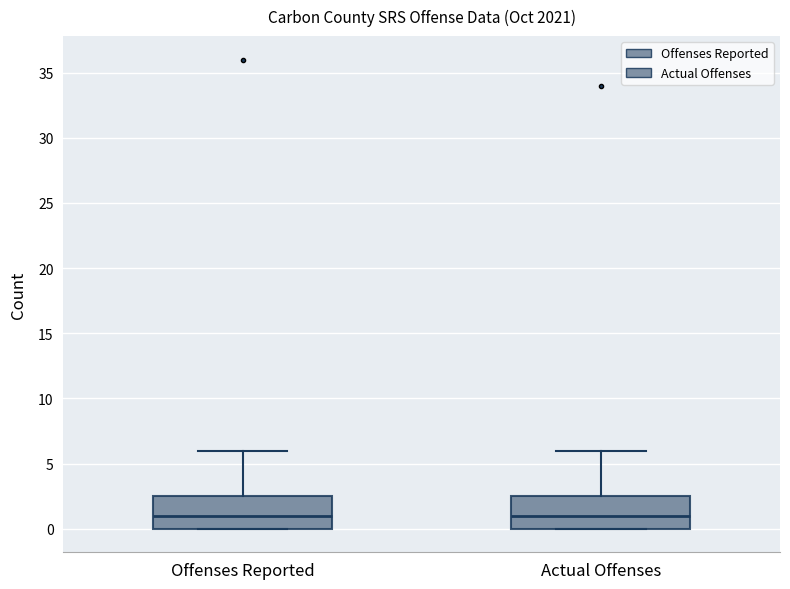

Reading left to right, transcribe this box plot: for each box, give where its median line is, the range the box spans, and where its two whiskers end, as read against the y-axis. The values are not printed on the chart, so give them approximately, as read against the axis.

Offenses Reported: median 1.0, box 0.0 to 2.5, whiskers 0.0 to 6.0
Actual Offenses: median 1.0, box 0.0 to 2.5, whiskers 0.0 to 6.0